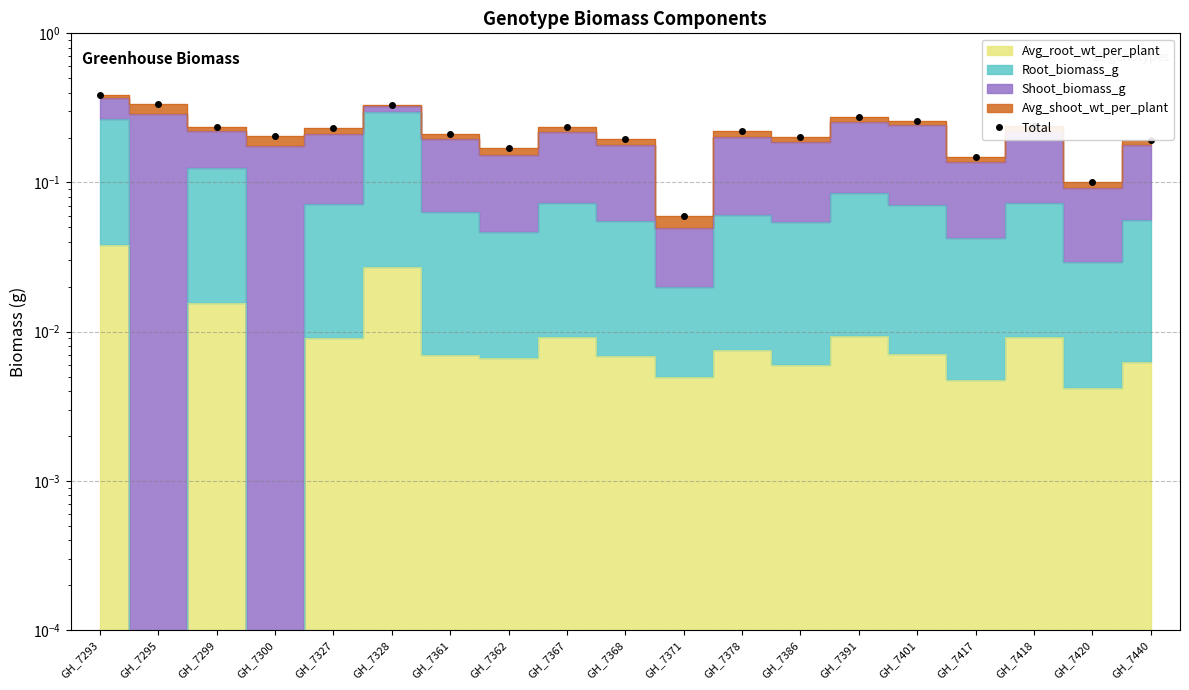

How many points are higher than both their immediate neighbors (excluding endpoints)?

5